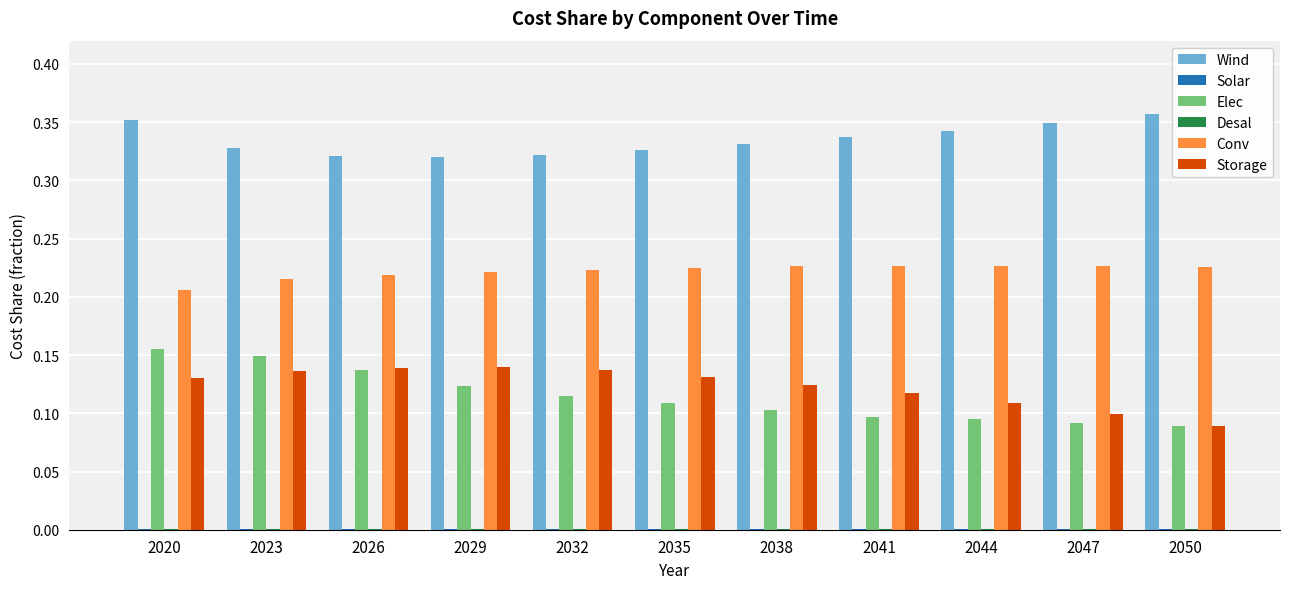

What is the total value across all series at 2032?

0.8